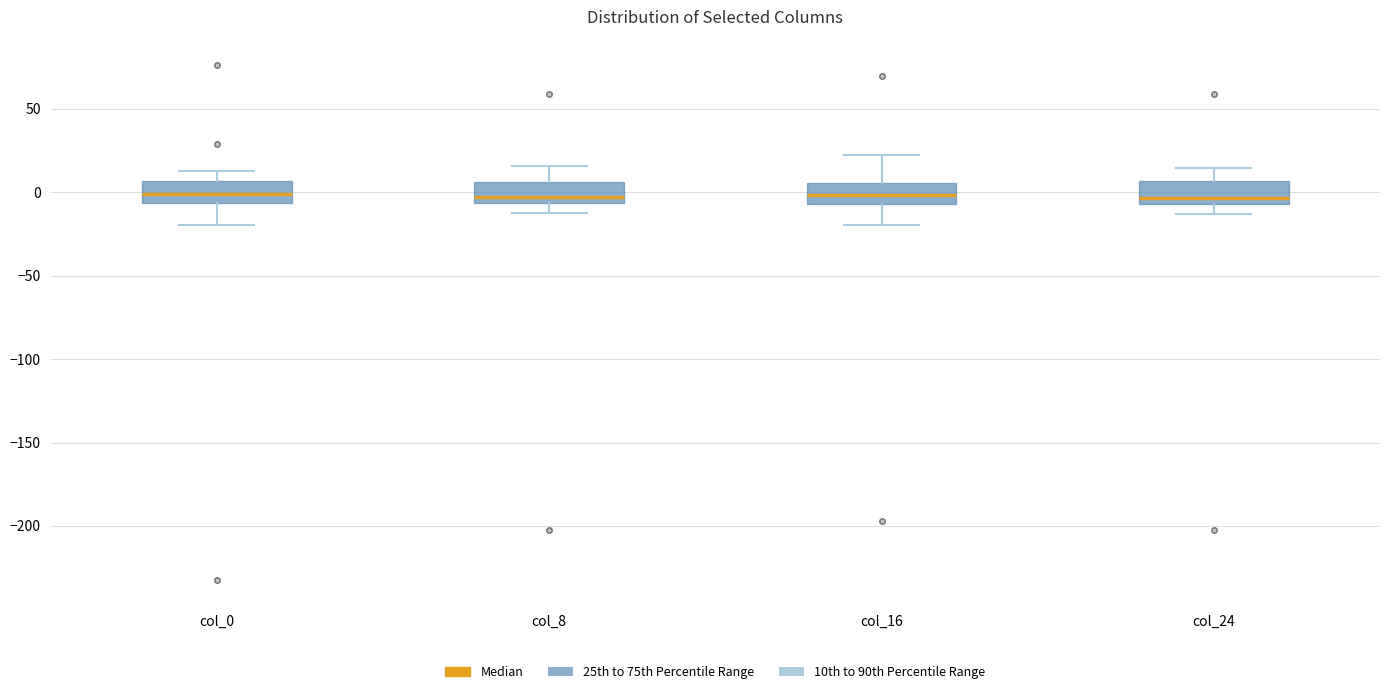

Reading left to right, read every box against the y-axis: the position of its median line, the range the box covers, and the ends of its whiskers. The values are not printed on the chart, so give them approximately, as read against the axis.

col_0: median 0, box -5 to 5, whiskers -20 to 15
col_8: median -5 (just above the box's lower edge), box -5 to 5, whiskers -10 to 15
col_16: median 0, box -5 to 5, whiskers -20 to 20
col_24: median -5 (just above the box's lower edge), box -5 to 5, whiskers -15 to 15